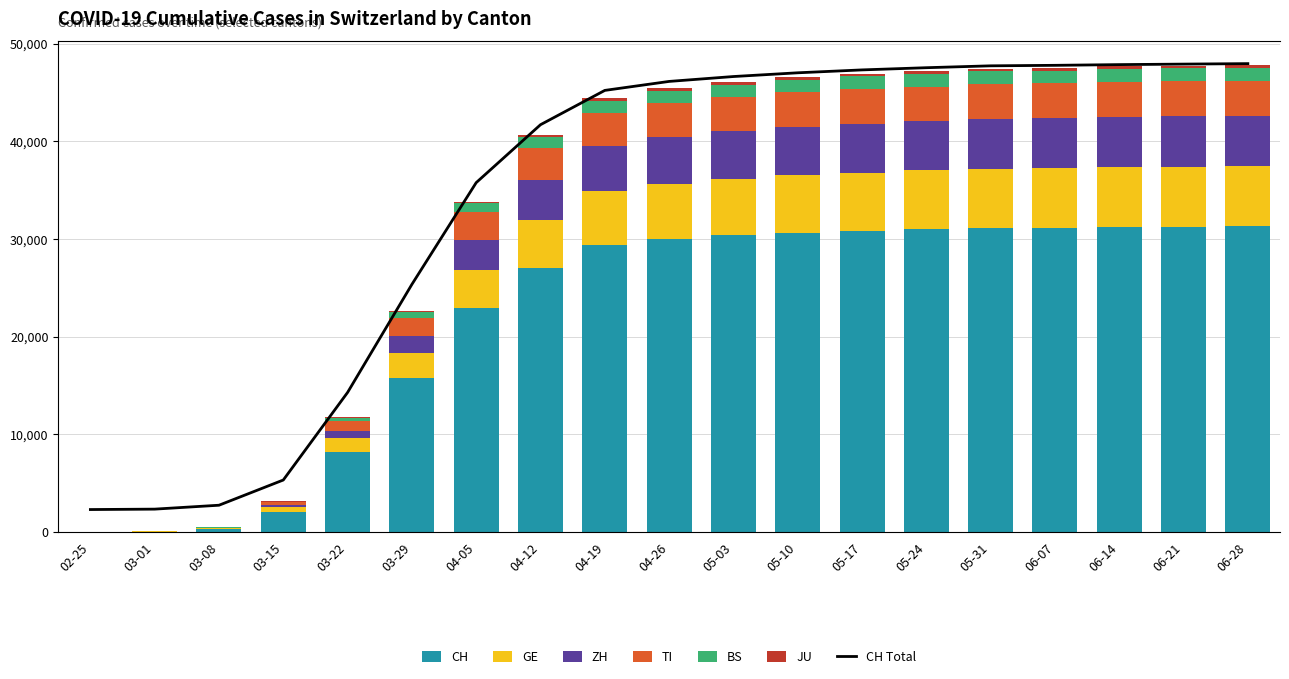

What is the label of the 8th bar from the left?

04-12